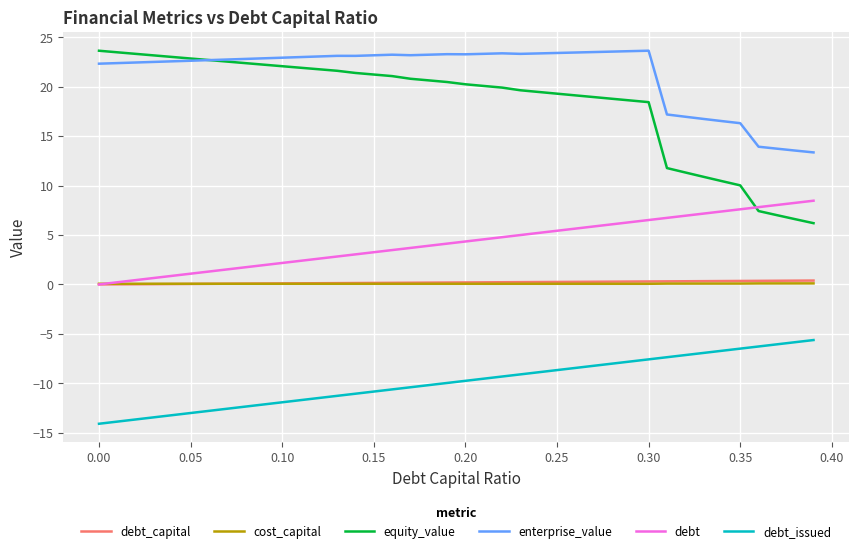

Which series has the largest total across all categories?

enterprise_value